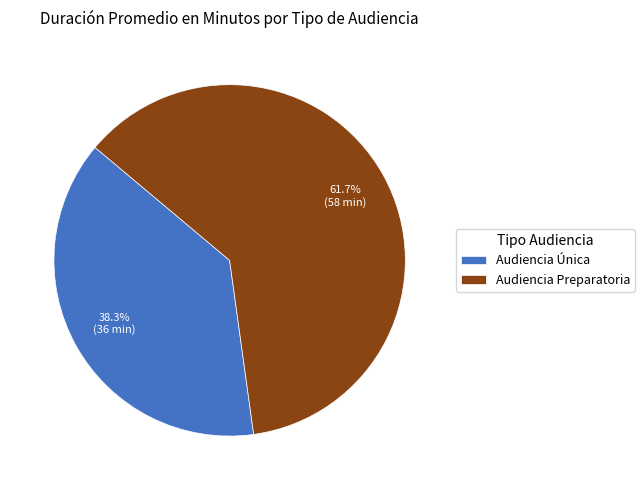

To the nearest percent, what portion does Audiencia Única represent?

38%